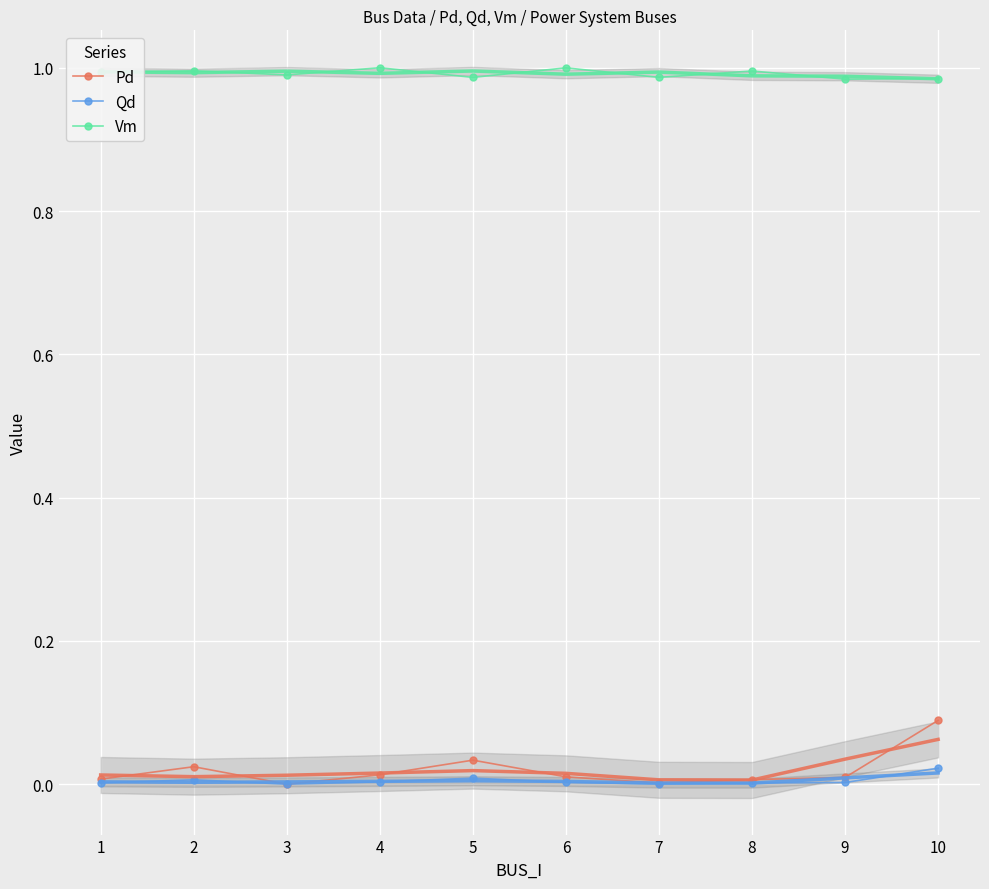

At which label is Qd closest to 0?

3